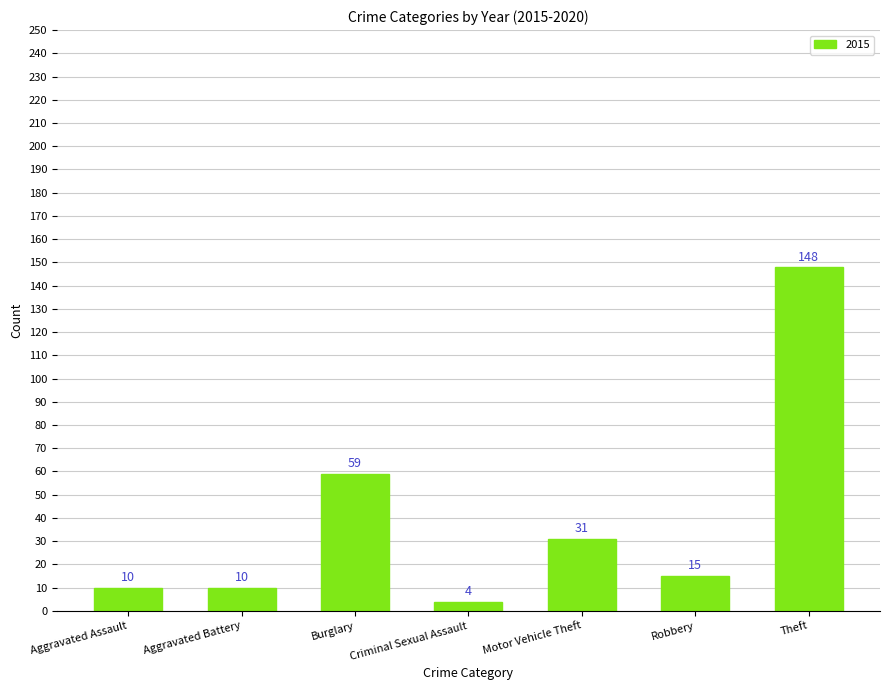

Reading left to right, list all the values displayed in this chart.

Aggravated Assault=10	Aggravated Battery=10	Burglary=59	Criminal Sexual Assault=4	Motor Vehicle Theft=31	Robbery=15	Theft=148